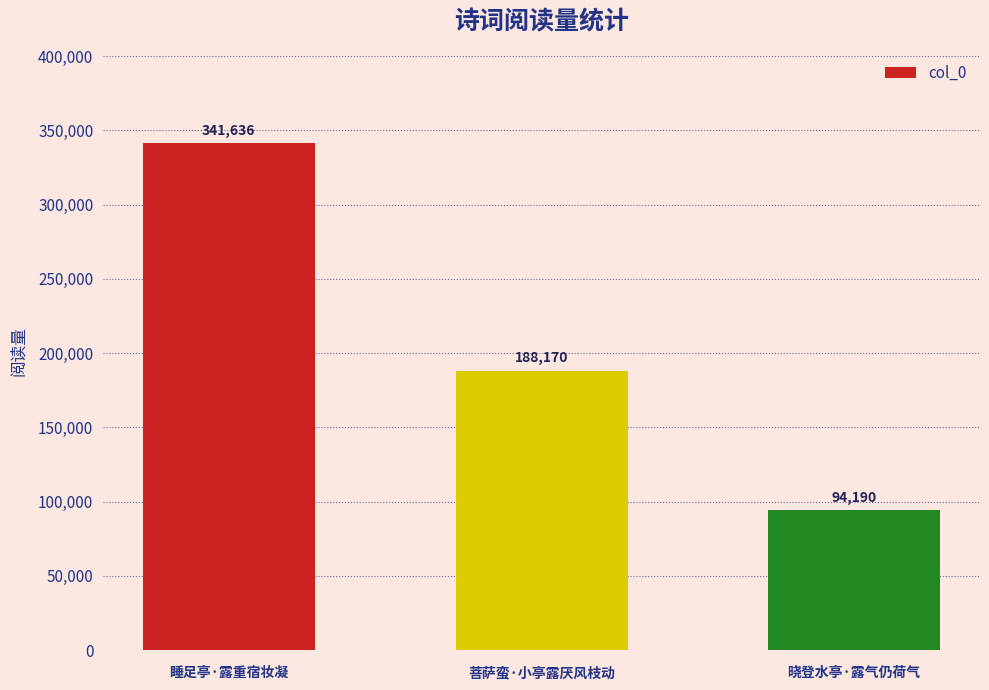

Which category has the lowest value across all series?

晓登水亭·露气仍荷气